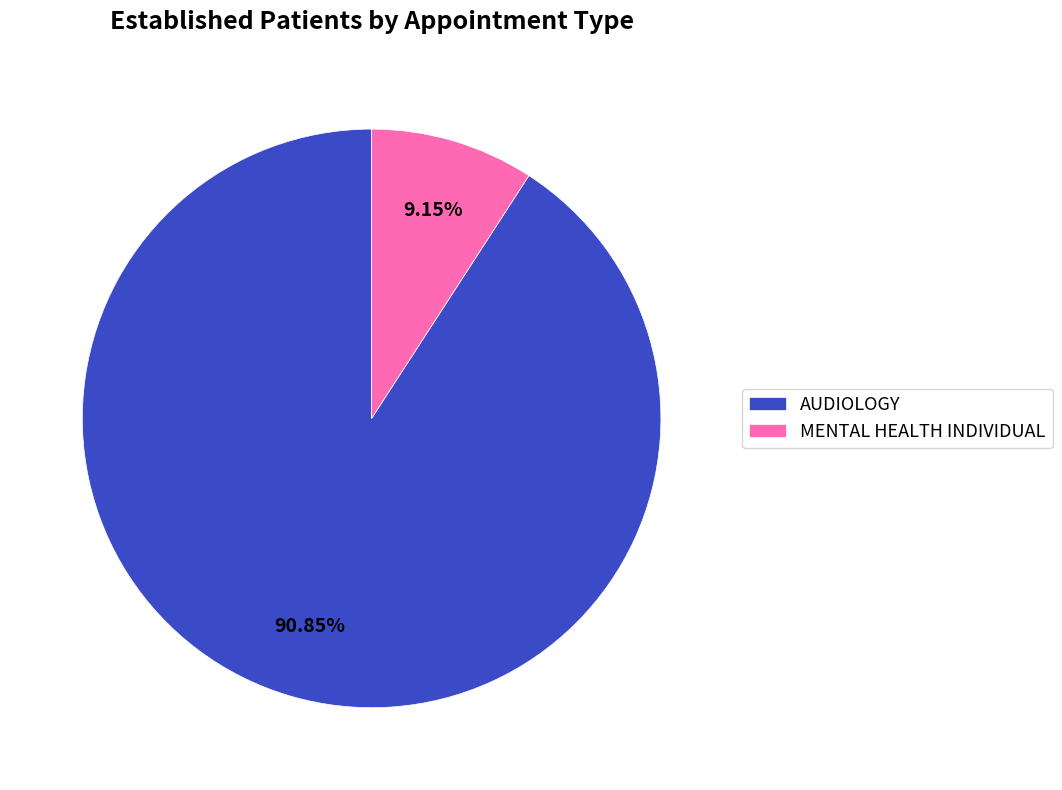

Rank the categories by value from lowest to highest.

MENTAL HEALTH INDIVIDUAL, AUDIOLOGY